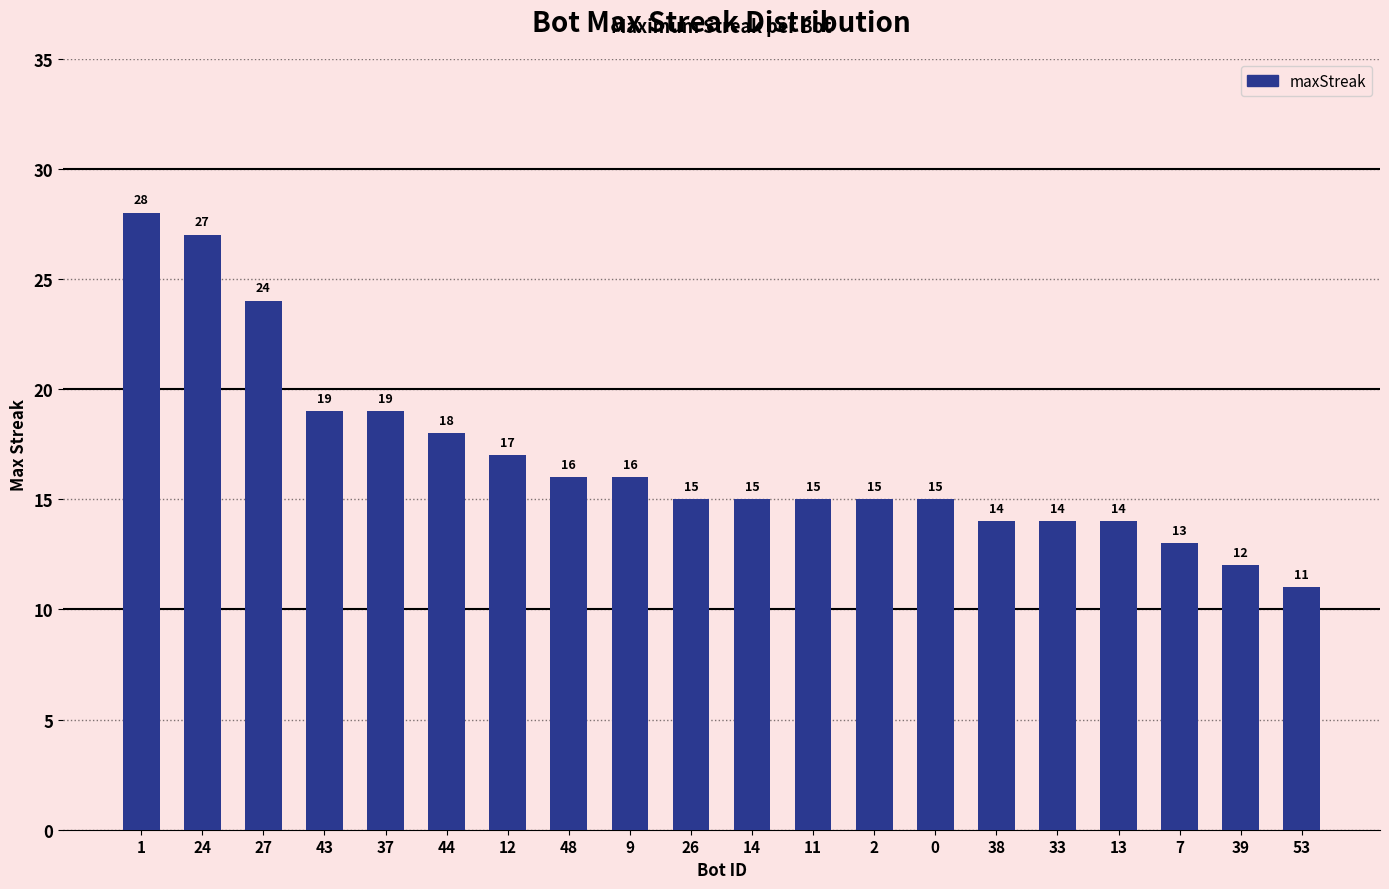

Reading left to right, list all the values displayed in this chart.

1=28	24=27	27=24	43=19	37=19	44=18	12=17	48=16	9=16	26=15	14=15	11=15	2=15	0=15	38=14	33=14	13=14	7=13	39=12	53=11